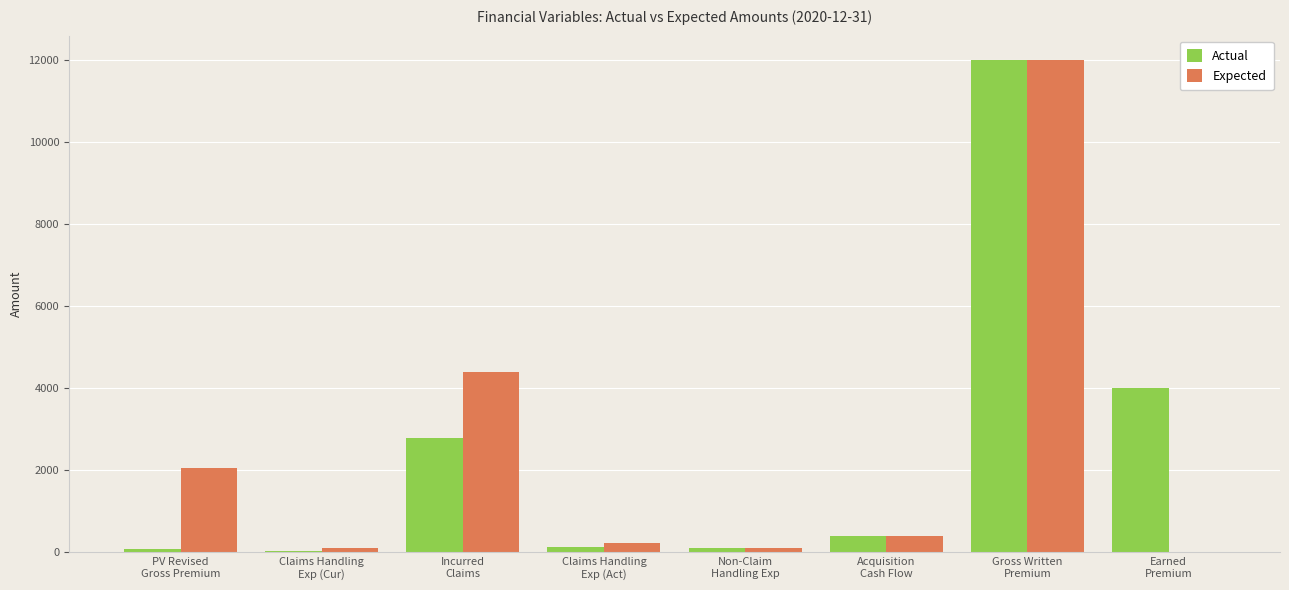

Are the bars horizontal?

No